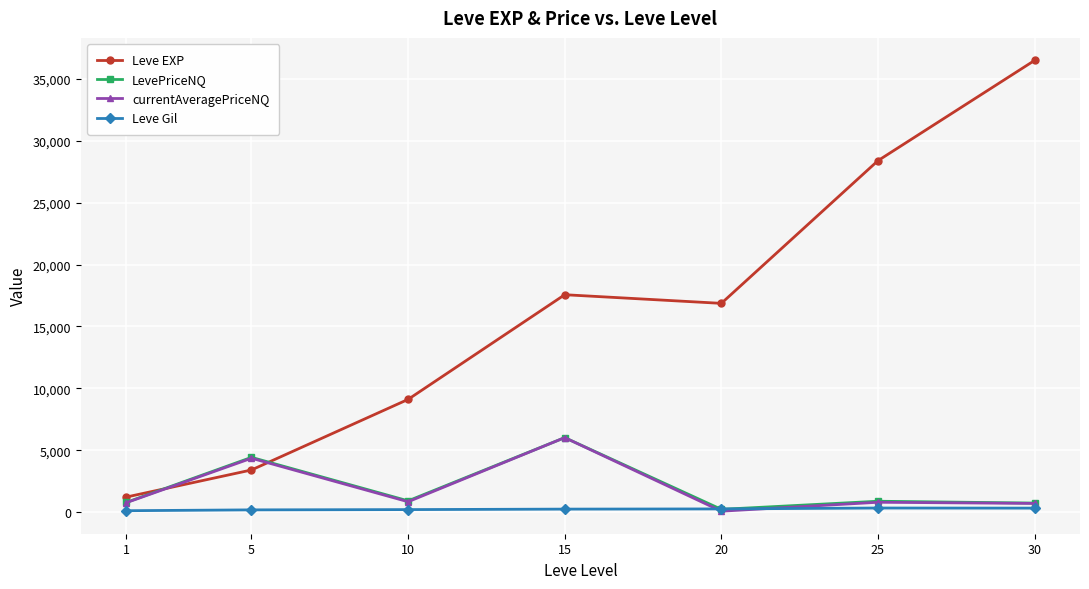

Between 5 and 20, which series saw the biggest shift?

Leve EXP